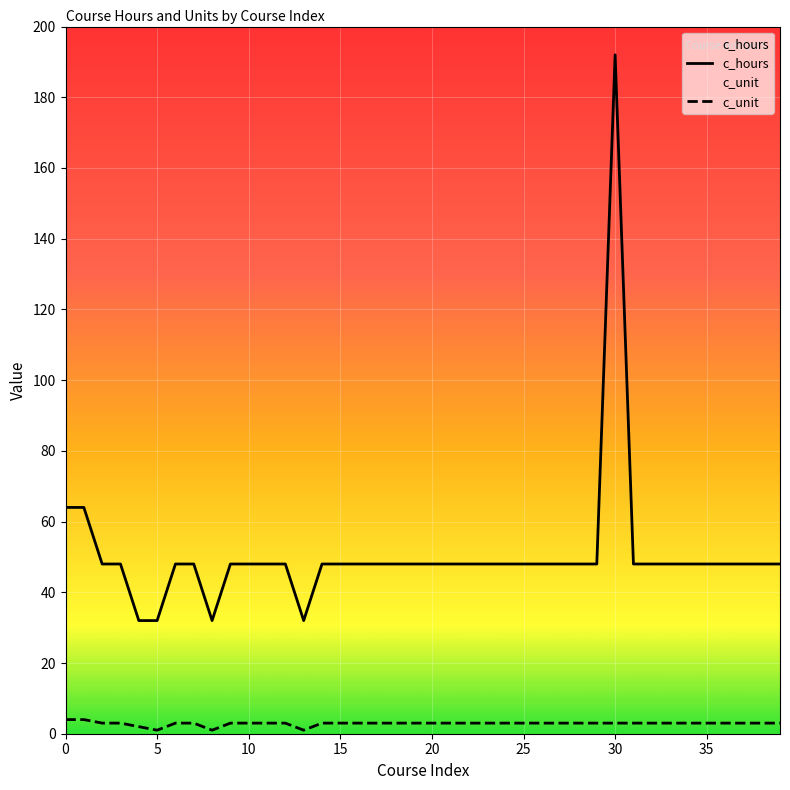

Rank the series at 23 from lowest to highest value.

c_unit, c_hours